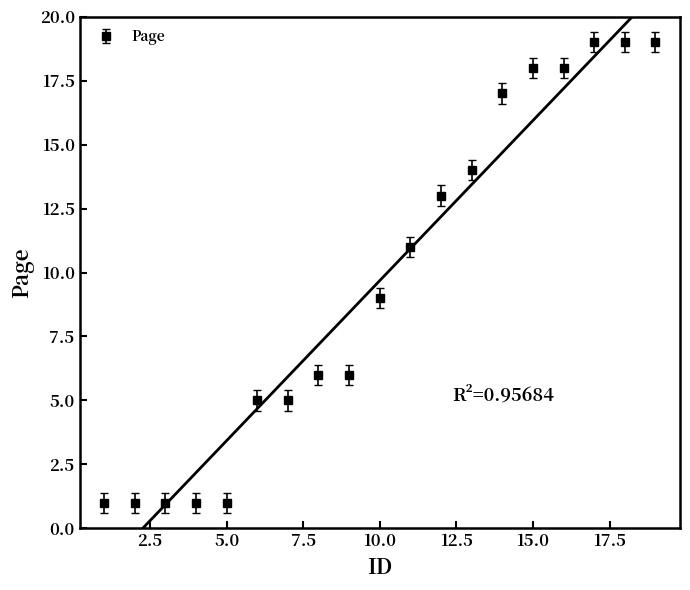

The value at 3 is 0. True or false?

False